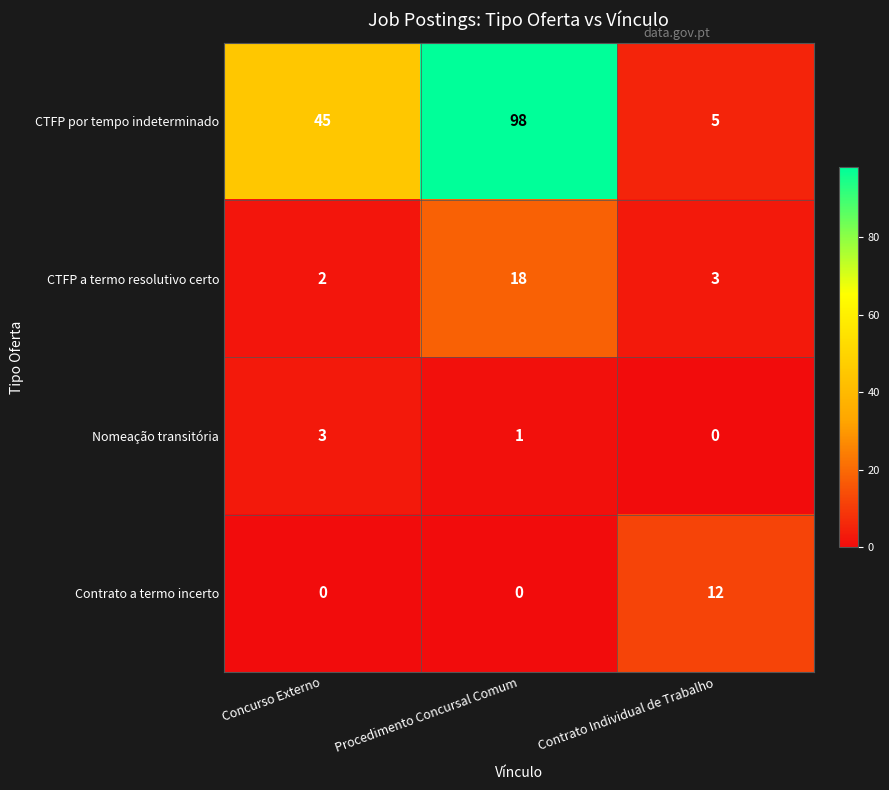

Which category has the lowest value in the Nomeação transitória series?

Contrato Individual de Trabalho